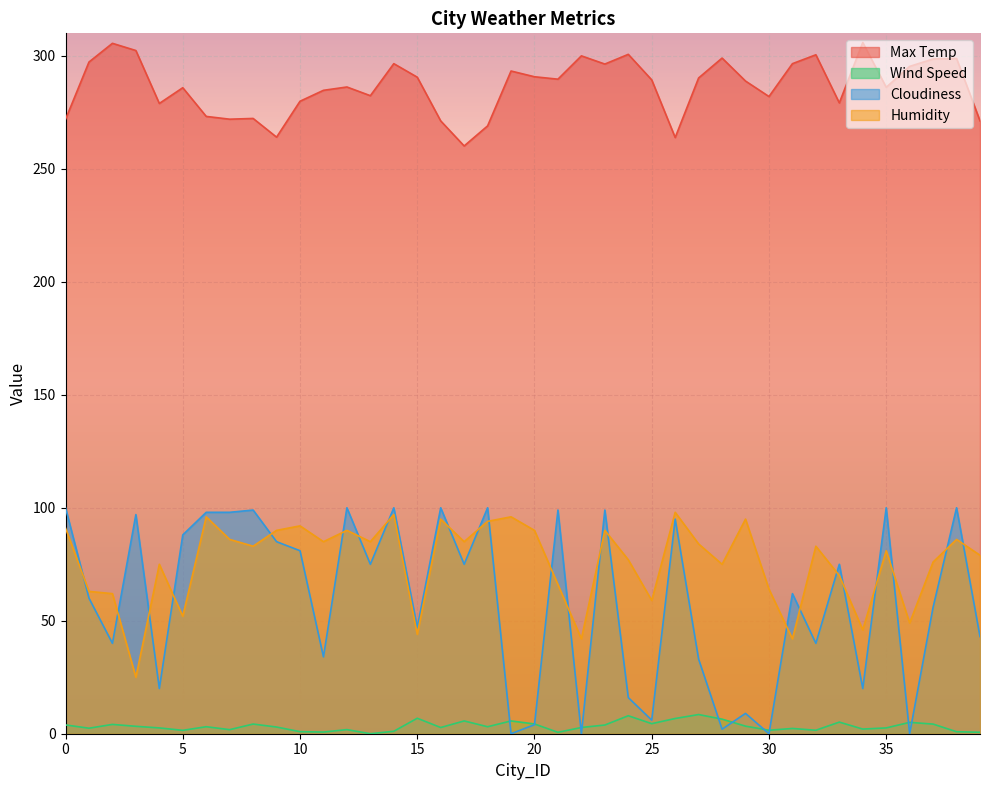

Which series has the largest range (max minus min)?

Cloudiness